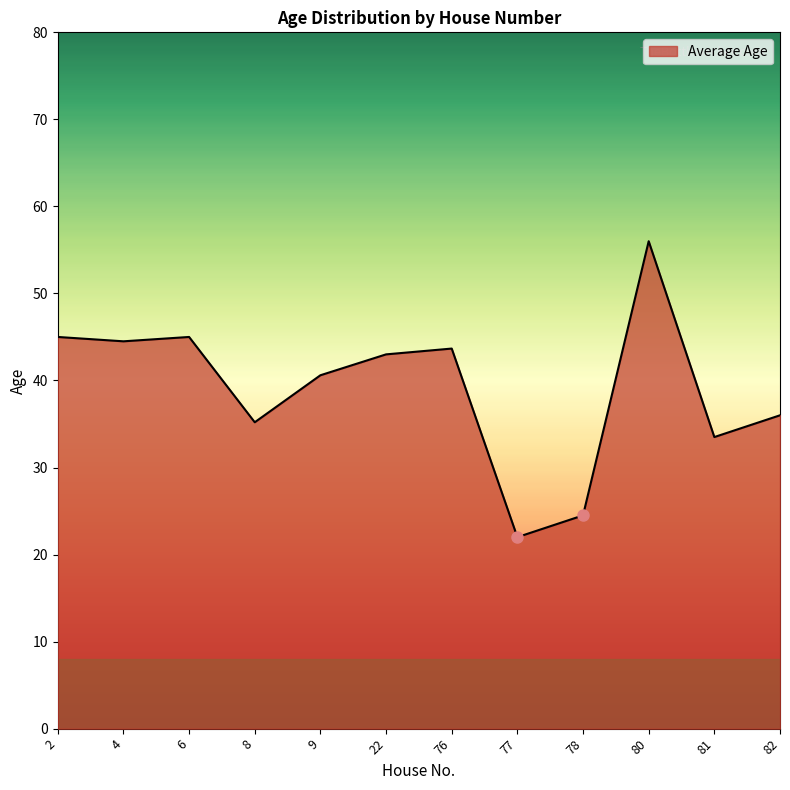

What is the difference between the values at 80 and 81?

22.5